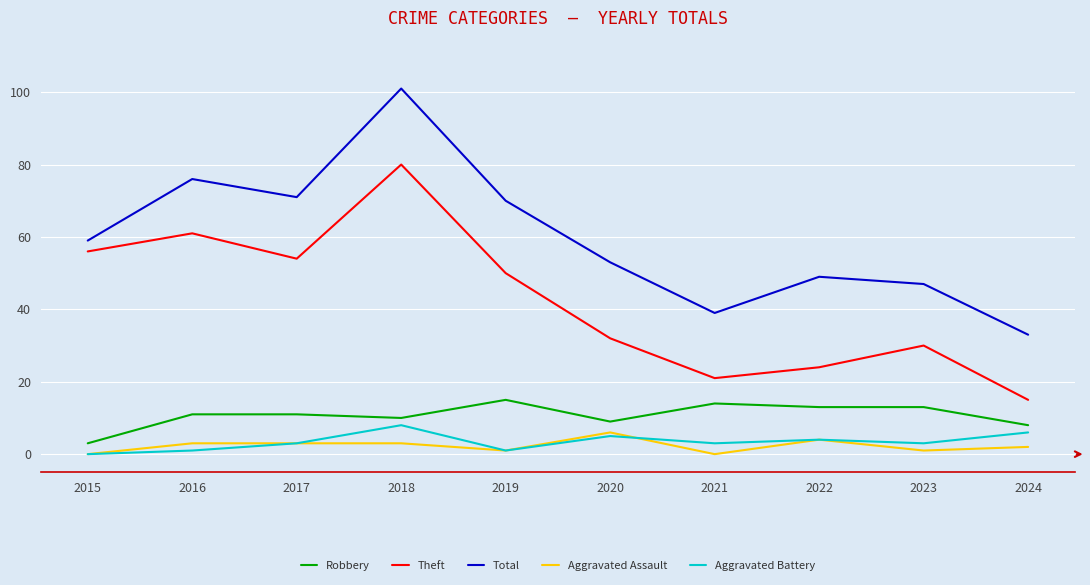

The Robbery series shows 22 at 2019. True or false?

False